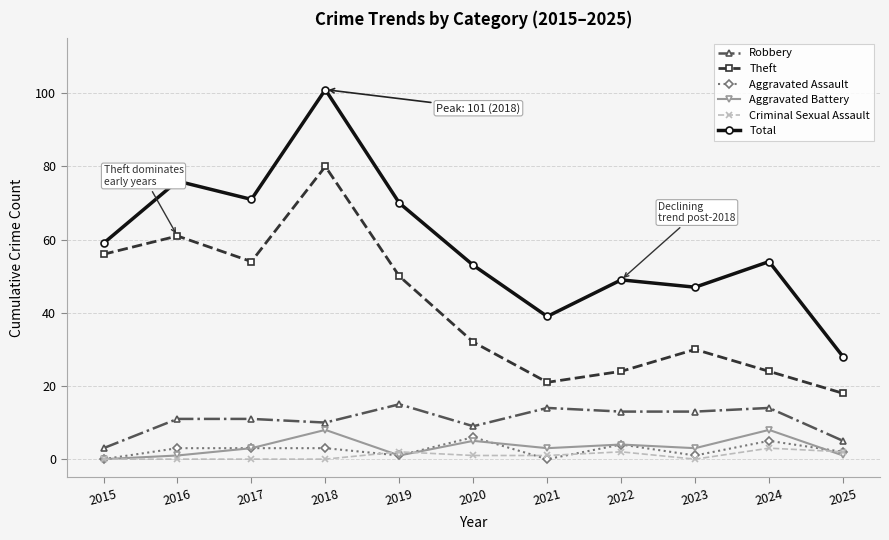

The Total series shows 95 at 2020. True or false?

False